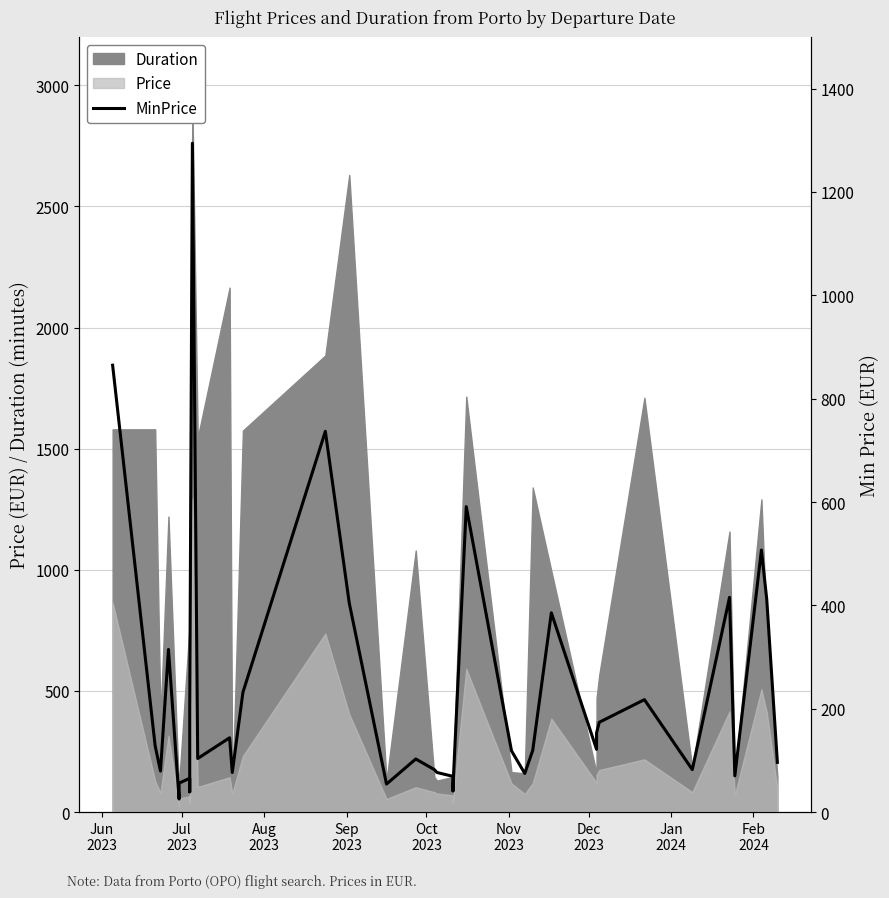

Reading left to right, what are all the values shown in this chart?

864.7	127.9	79.4	314.7	25.2	56.0	65.4	39.2	191.4	1294.3	103.7	143.8	76.6	231.6	736.8	404.4	54.2	102.7	82.2	76.6	69.1	41.1	48.6	591.1	118.6	74.7	119.5	385.7	121.4	142.9	144.8	153.2	173.7	217.6	82.2	415.6	70.0	507.1	411.8	96.2